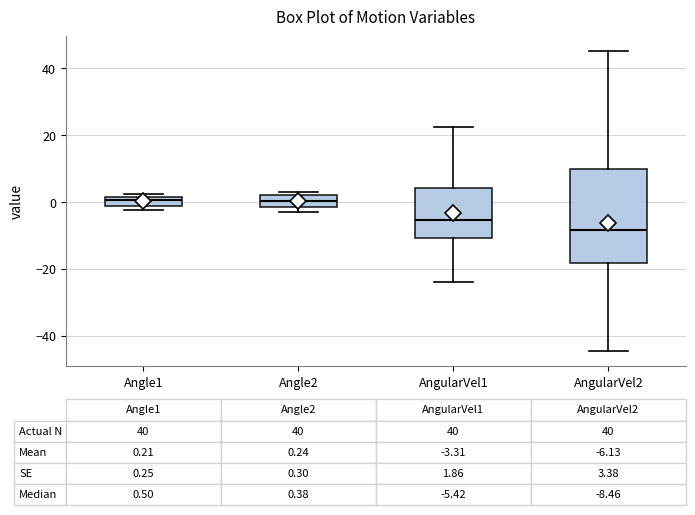

Which box's median line is the lowest?

AngularVel2